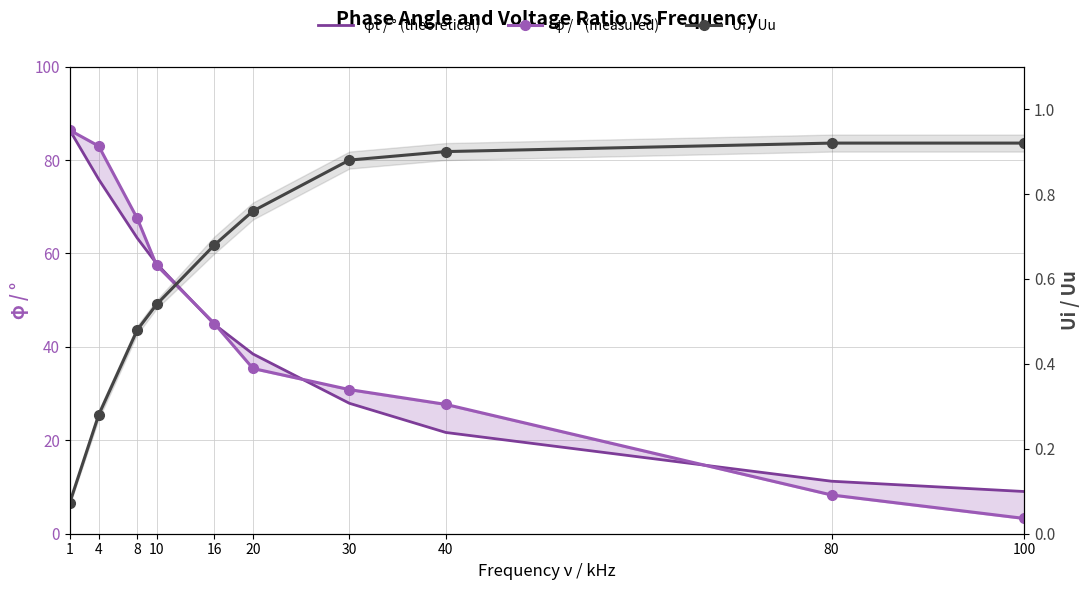

What is the difference between the maximum and minimum values in the Ui / Uu series?

0.8